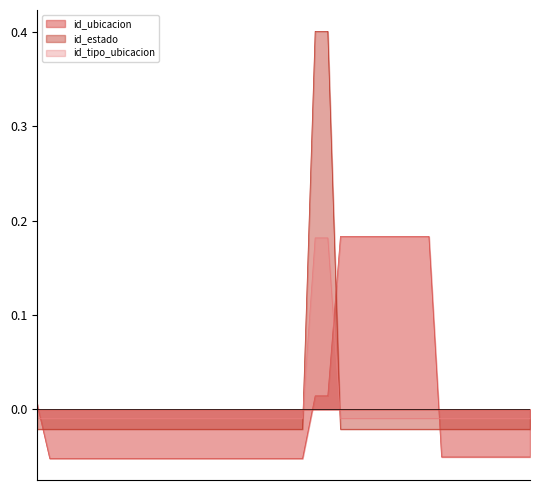

Rank the categories by id_ubicacion value from highest to lowest.

16739, 22318, 2495, 10660, 3185, 14768, 20443, 21962, 8597, 1328, 1178, 18316, 20131, 3195, 1529, 21298, 3079, 21514, 6831, 1942, 19594, 18629, 3187, 21732, 6281, 3010, 7210, 138, 1298, 11807, 21892, 17723, 18028, 19884, 21170, 20441, 20442, 21862, 21377, 21378